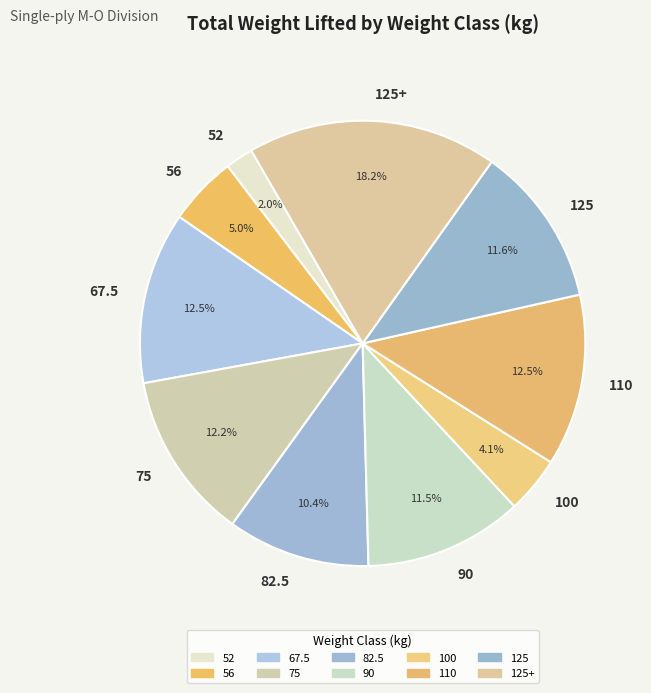

Does 125 account for over 50% of the chart?

No